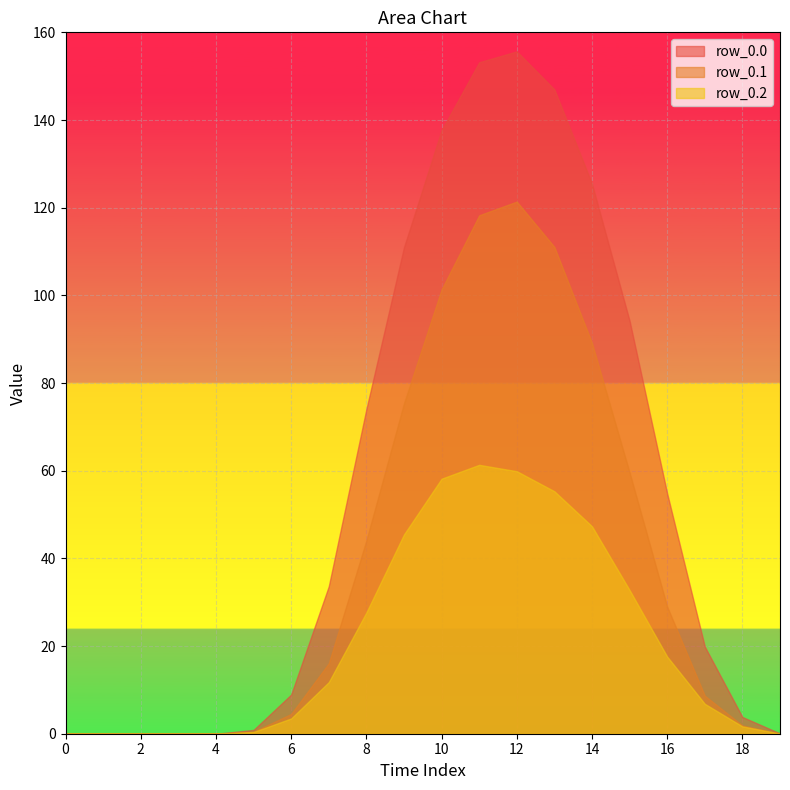

List the series in order of their peak value, lowest first.

row_0.2, row_0.1, row_0.0